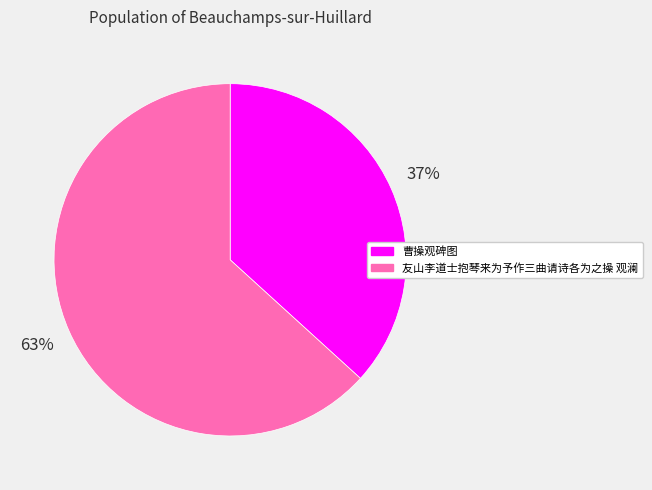

Rank the categories by value from lowest to highest.

曹操观碑图, 友山李道士抱琴来为予作三曲请诗各为之操 观澜